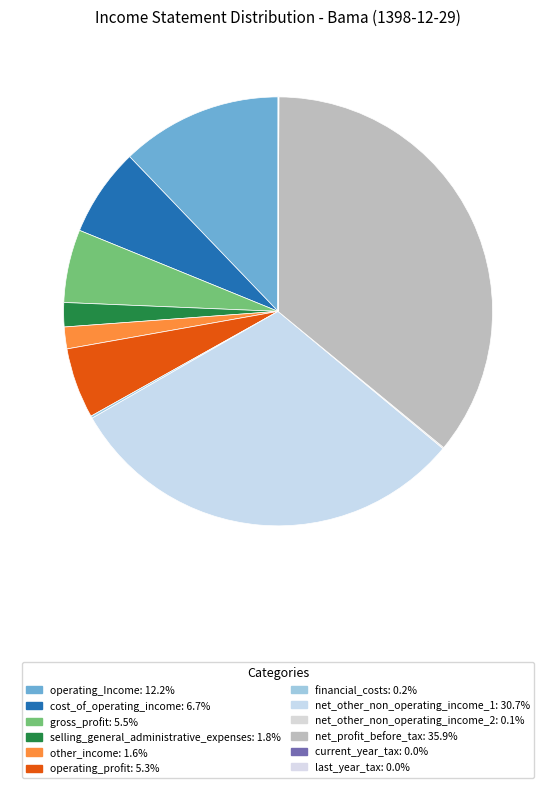

Between net_other_non_operating_income_1 and current_year_tax, which is larger?

net_other_non_operating_income_1